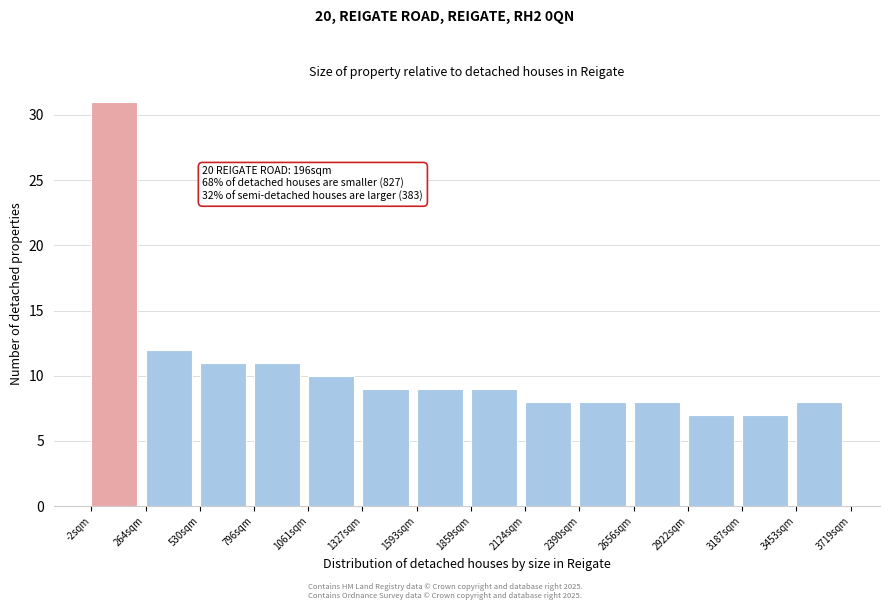

Reading left to right, list all the values displayed in this chart.

-2sqm=31	264sqm=12	530sqm=11	796sqm=11	1061sqm=10	1327sqm=9	1593sqm=9	1859sqm=9	2124sqm=8	2390sqm=8	2656sqm=8	2922sqm=7	3187sqm=7	3453sqm=8